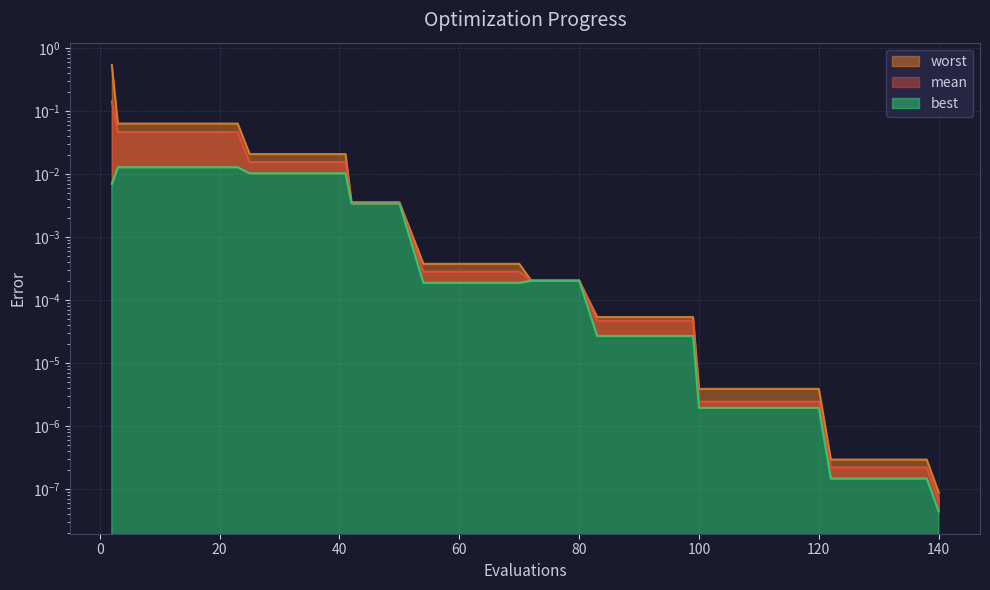

Which category has the lowest value in the mean series?

140